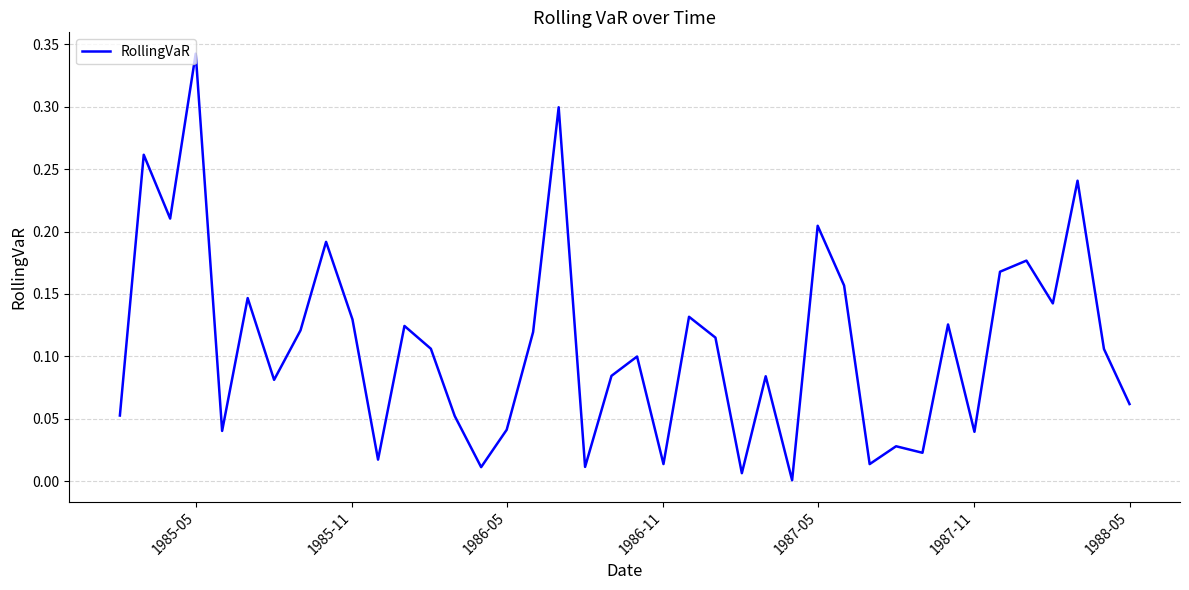

How many categories are shown in the chart?

40